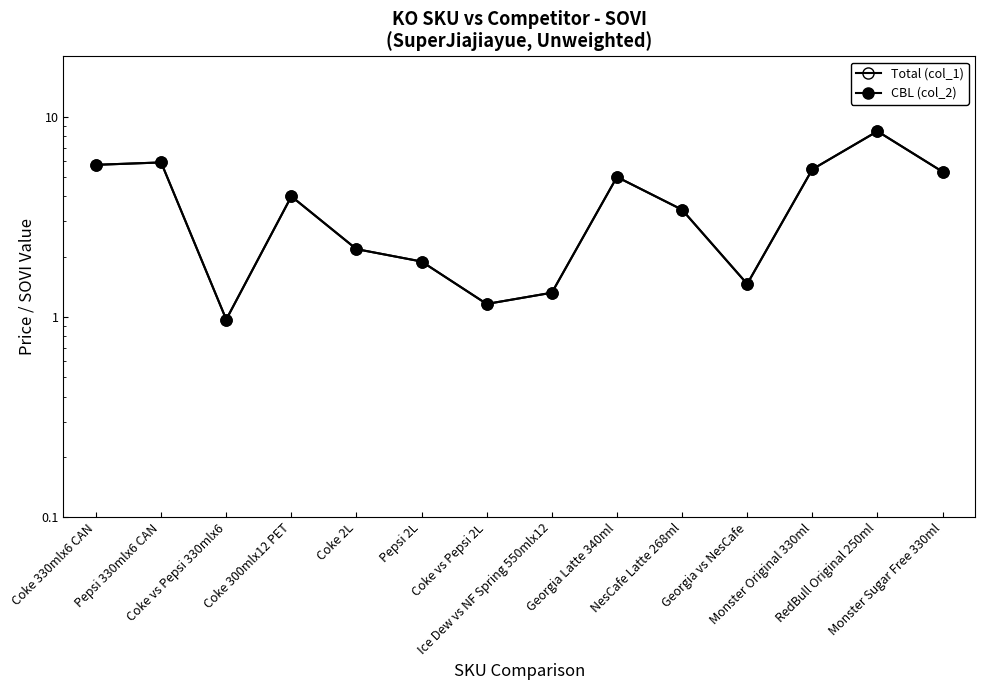

Reading left to right, list all the values displayed in this chart.

Total (col_1): 5.8	5.9	1.0	4.0	2.2	1.9	1.2	1.3	5.0	3.4	1.5	5.5	8.5	5.3
CBL (col_2): 5.8	5.9	1.0	4.0	2.2	1.9	1.2	1.3	5.0	3.4	1.5	5.5	8.5	5.3